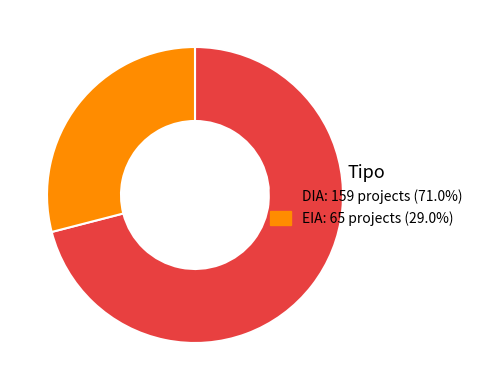

Approximately how many times larger is the value at DIA: 159 projects (71.0%) compared to EIA: 65 projects (29.0%)?

2.4